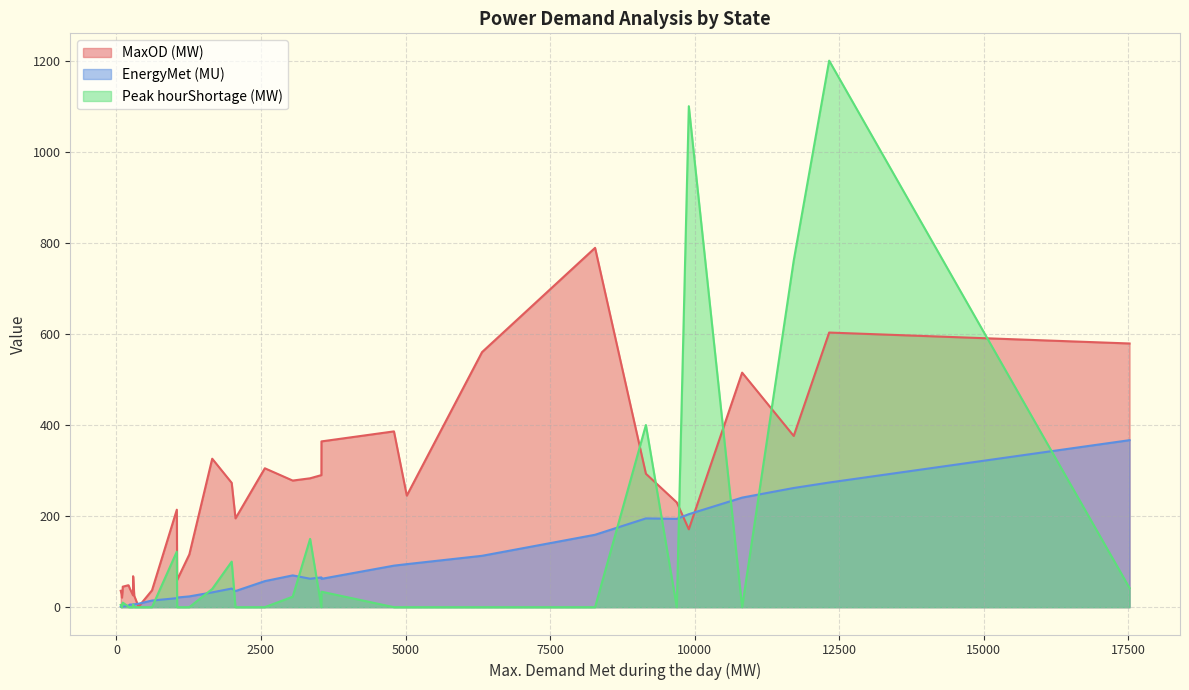

What is the average value of the EnergyMet (MU) series?

78.4